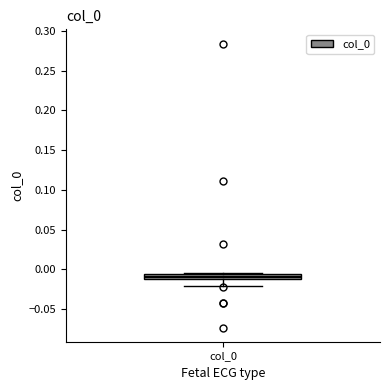

Where does the lower whisker of the box for col_0 end on the y-axis? The values are not printed on the chart, so give them approximately, as read against the axis.

-0.020